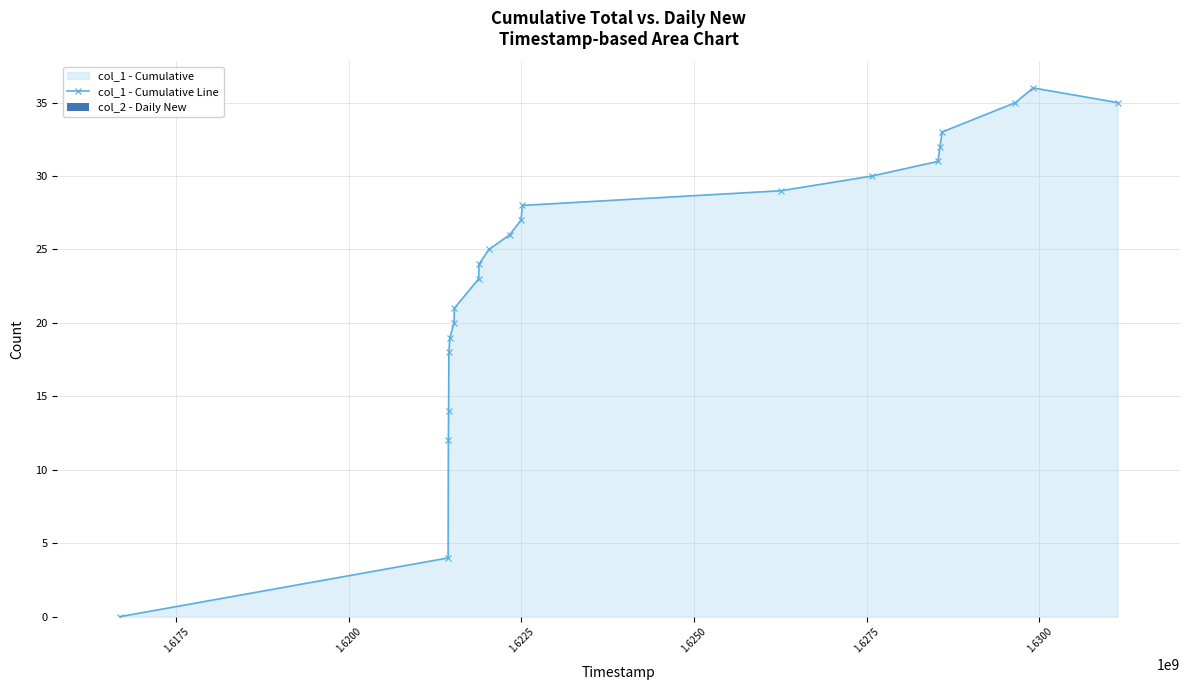

What is the difference between the maximum and minimum values?

36